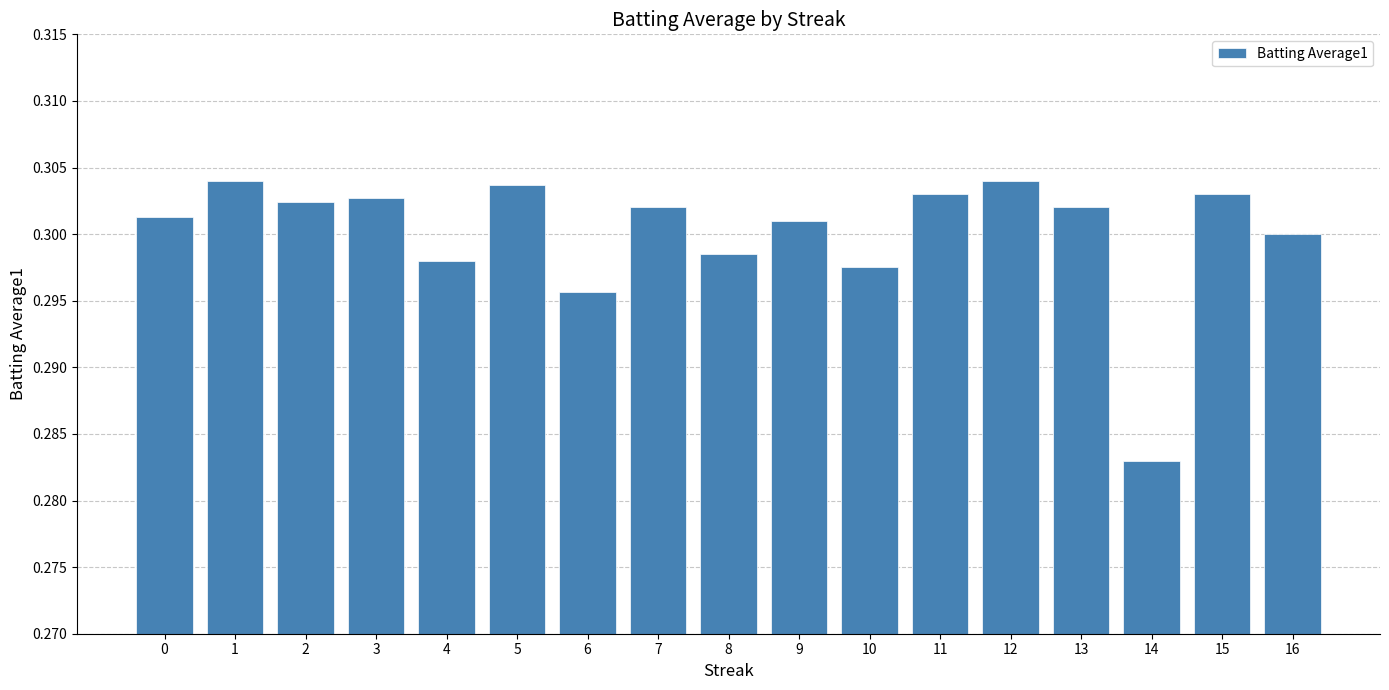

Is it true that the value at 2 is 0.3?

True